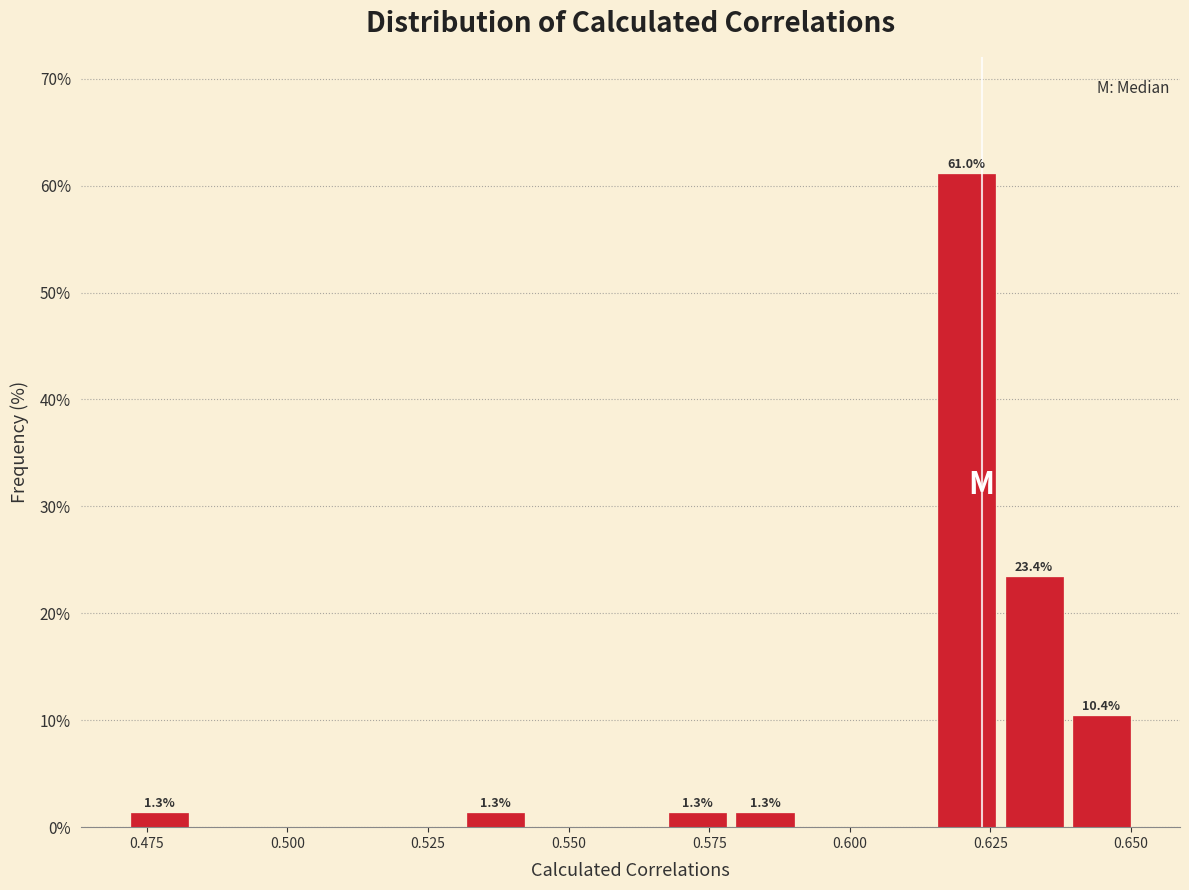

Read against the x-axis, roughly where is the centre of the tallest bar?

0.620